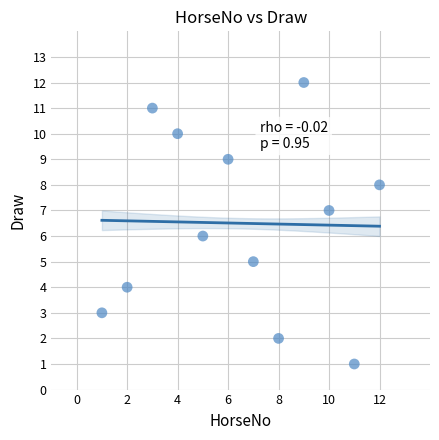

What is the range of Y values (max minus min)?

11